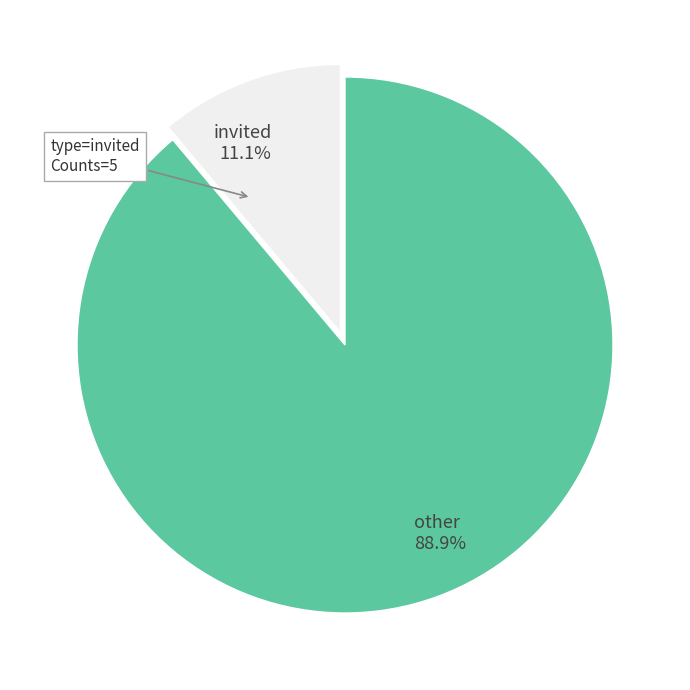

Combined, what portion of the pie is other and invited?

100.0%